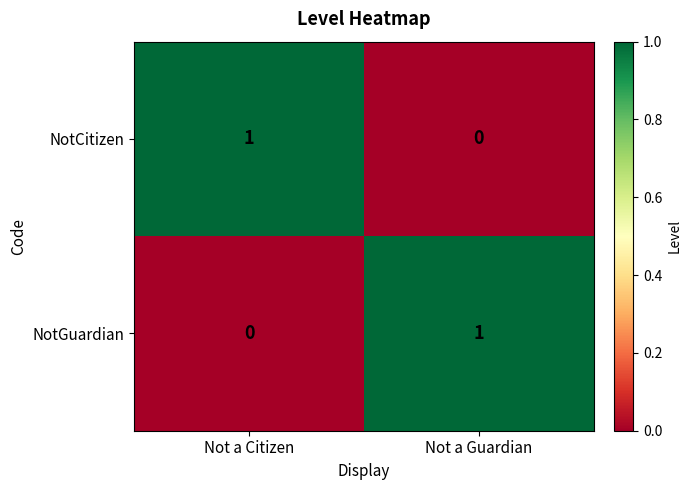

The NotGuardian series shows 0 at Not a Citizen. True or false?

True